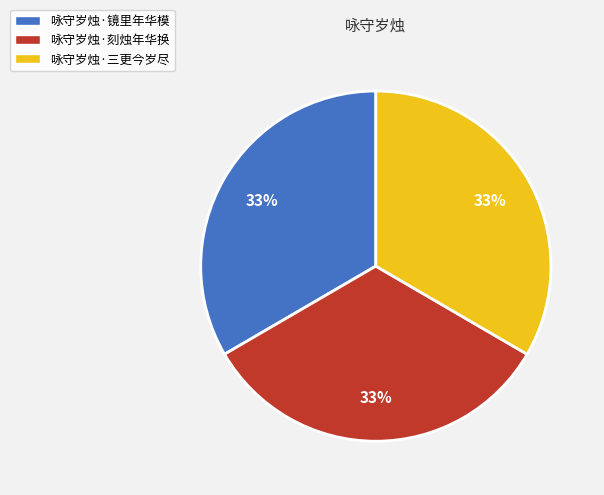

To the nearest percent, what portion does 咏守岁烛·三更今岁尽 represent?

33%